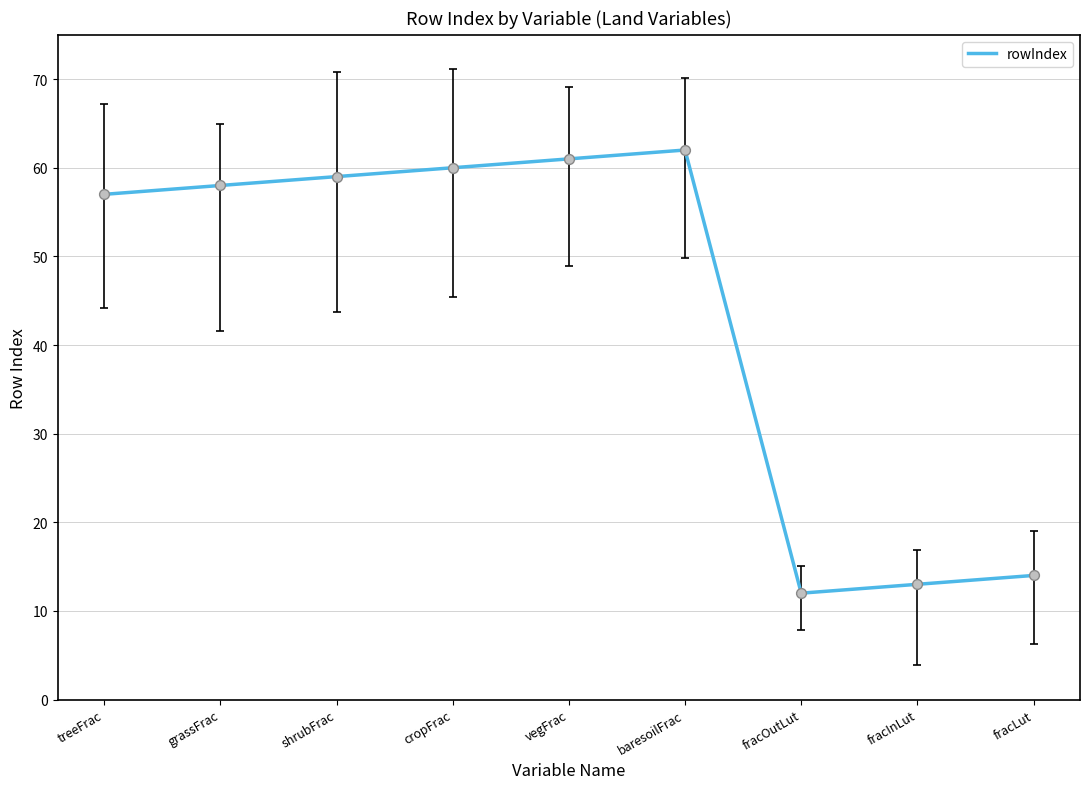

What is the change in value from treeFrac to baresoilFrac?

+5